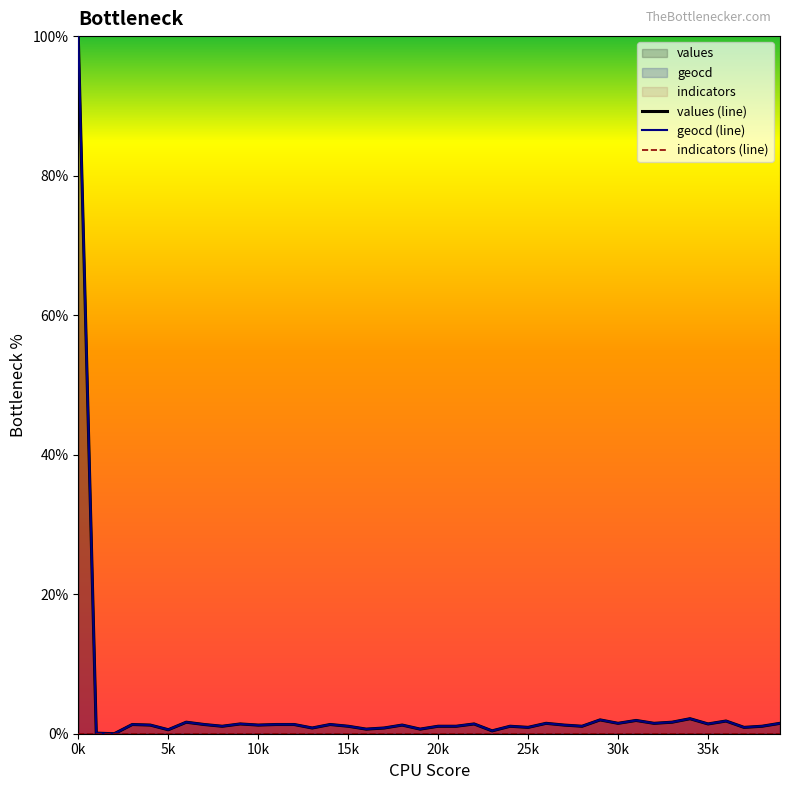

What position from the left is 34?

35